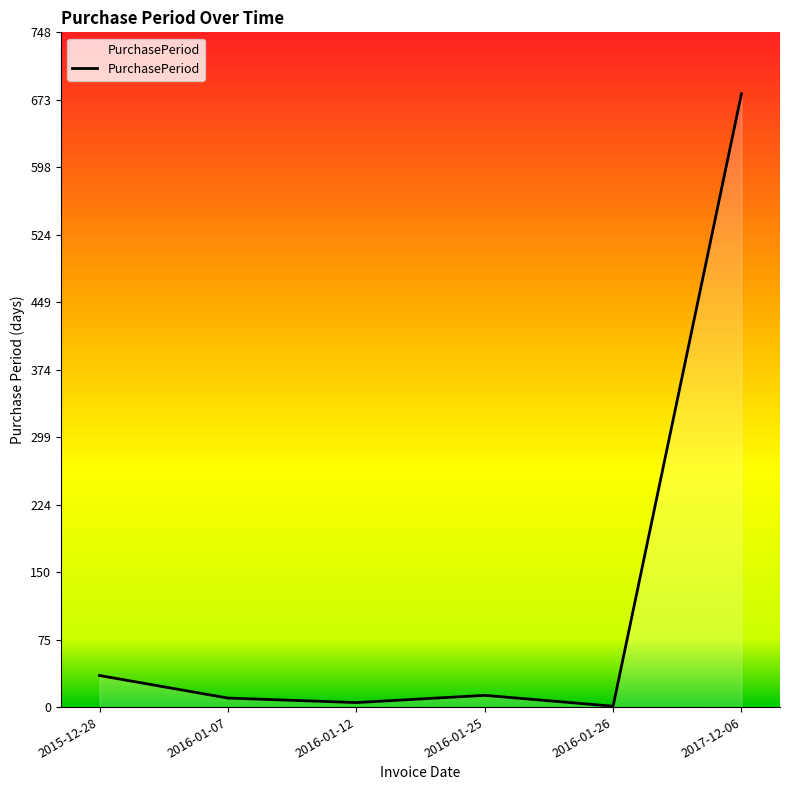

What is the difference between the maximum and minimum values?

679